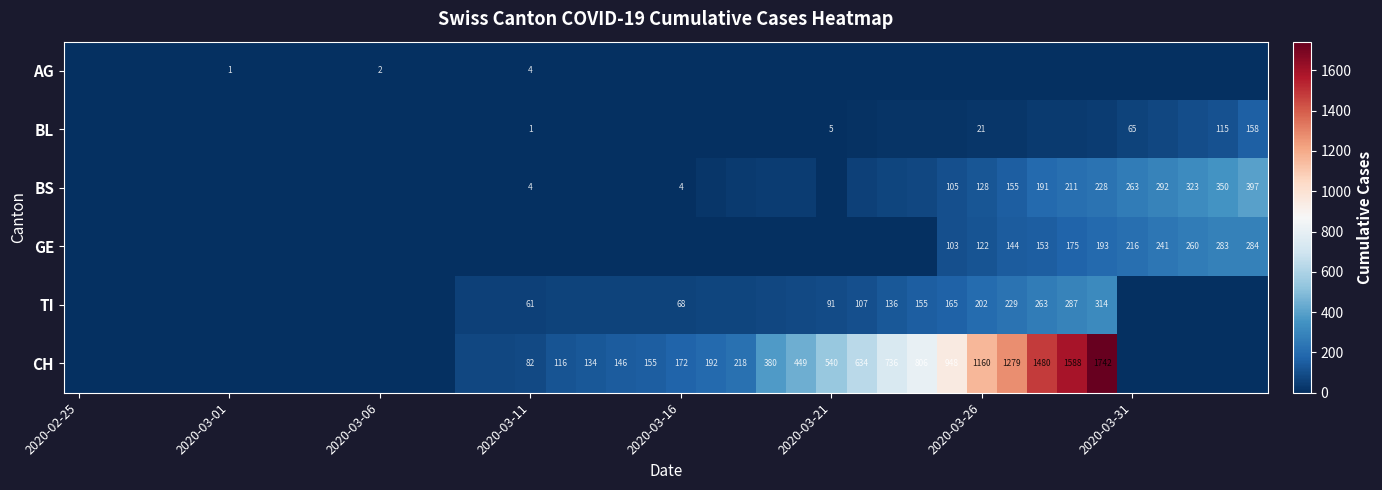

The value of AG at 2020-03-06 is 2. True or false?

True